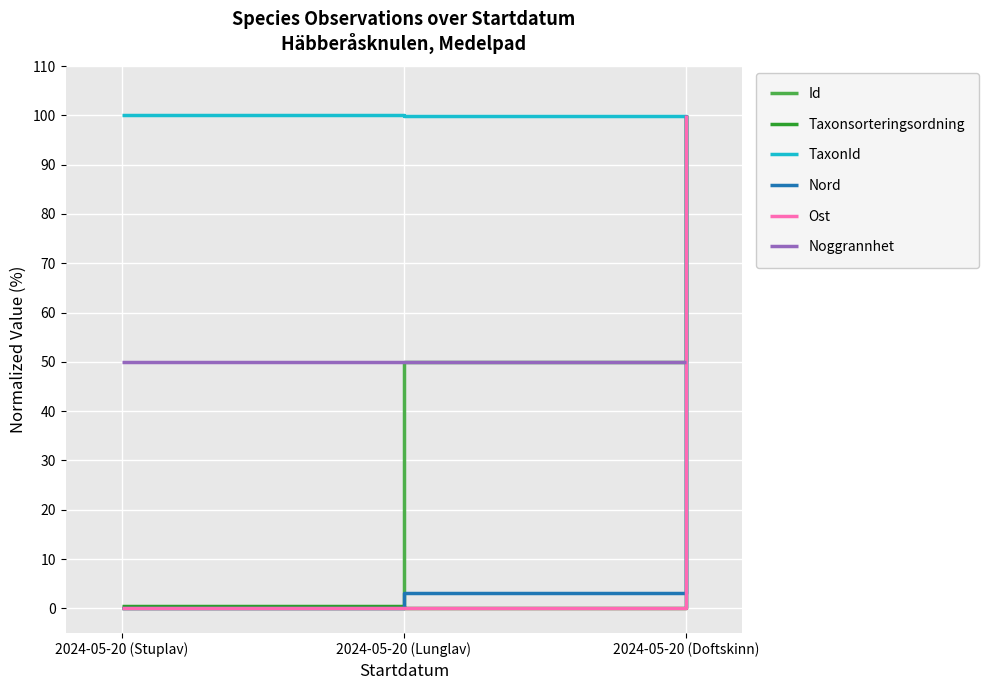

What is the approximate value of Noggrannhet at 2024-05-20 (Doftskinn)?

50.0